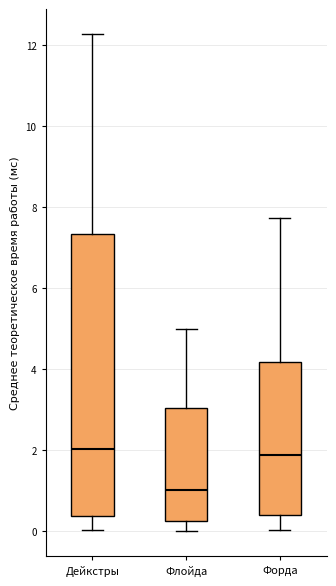

Comparing the boxes themselves (not the whiskers), which one is the tallest?

Дейкстры